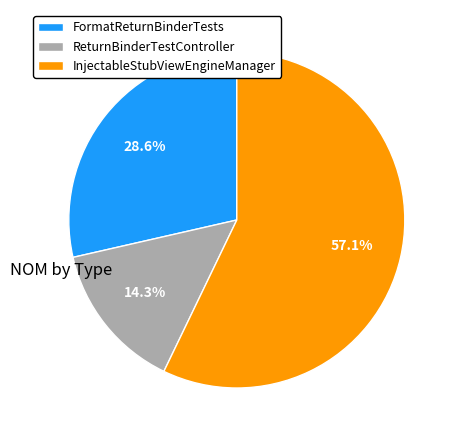

Rank the categories by value from highest to lowest.

InjectableStubViewEngineManager, FormatReturnBinderTests, ReturnBinderTestController